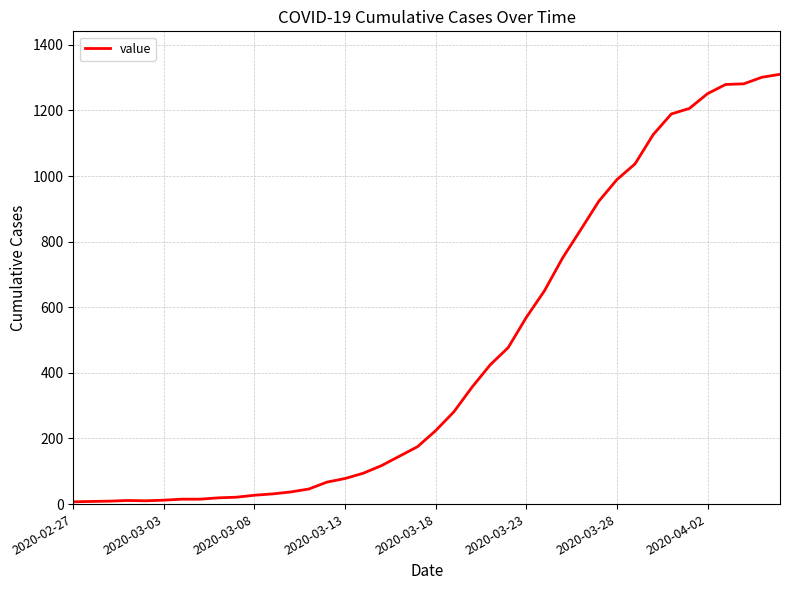

What is the difference between the maximum and minimum values?

1303